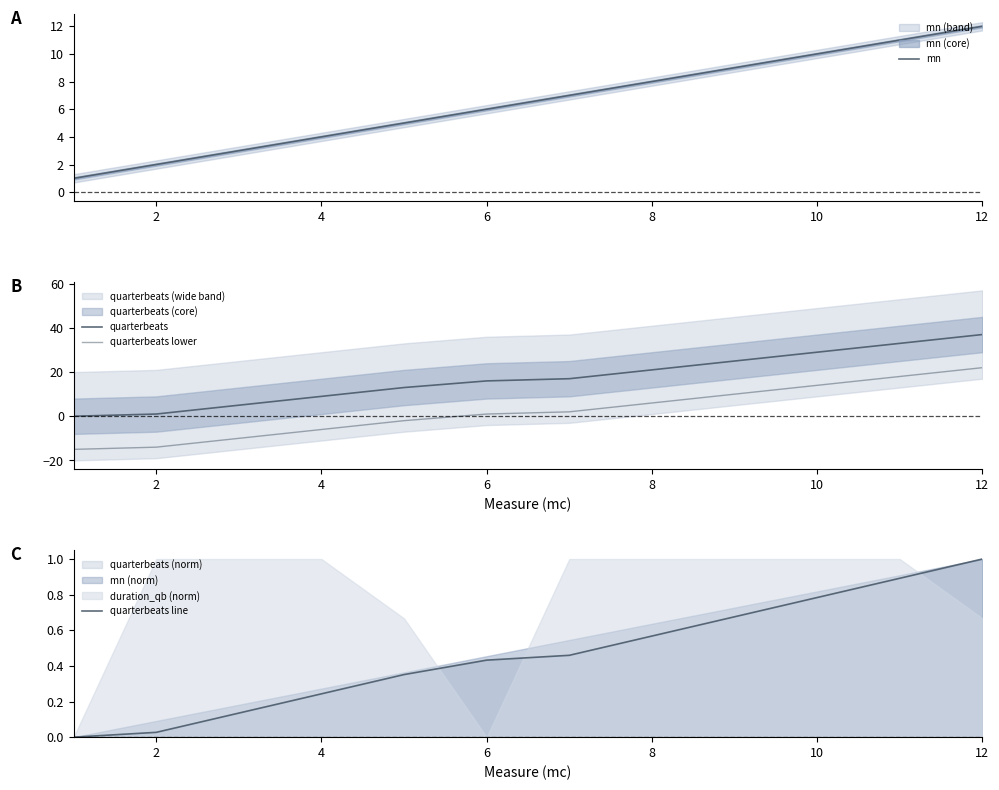

How many lines are shown in the chart?

4